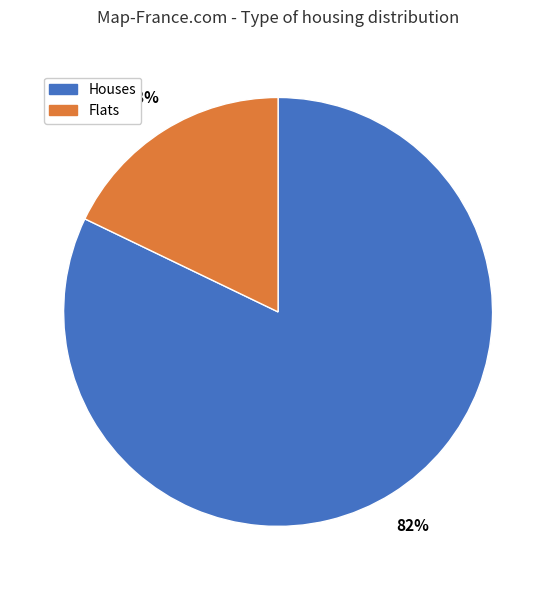

Do Houses and Flats together represent more than half of the pie?

Yes